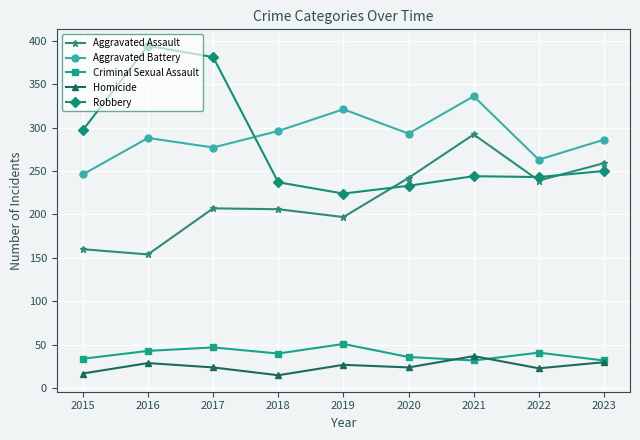

What is the difference between the second highest and minimum values in the Robbery series?

157